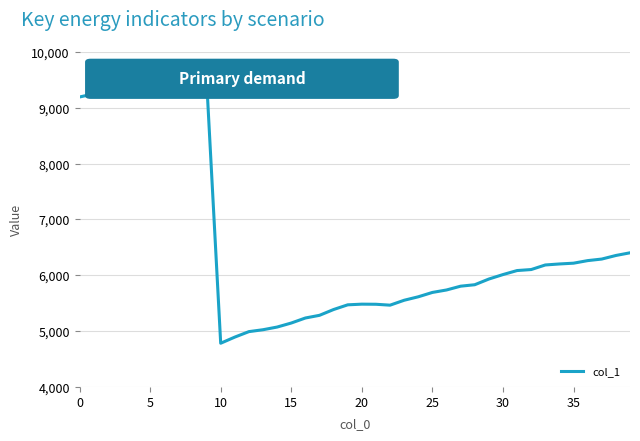

What is the smallest value displayed?

4783